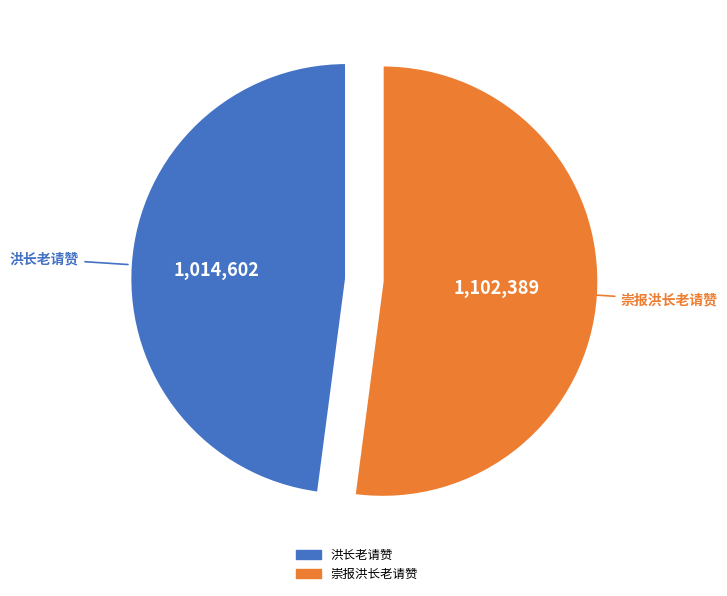

Is it true that 洪长老请赞 is 48% of the pie?

True